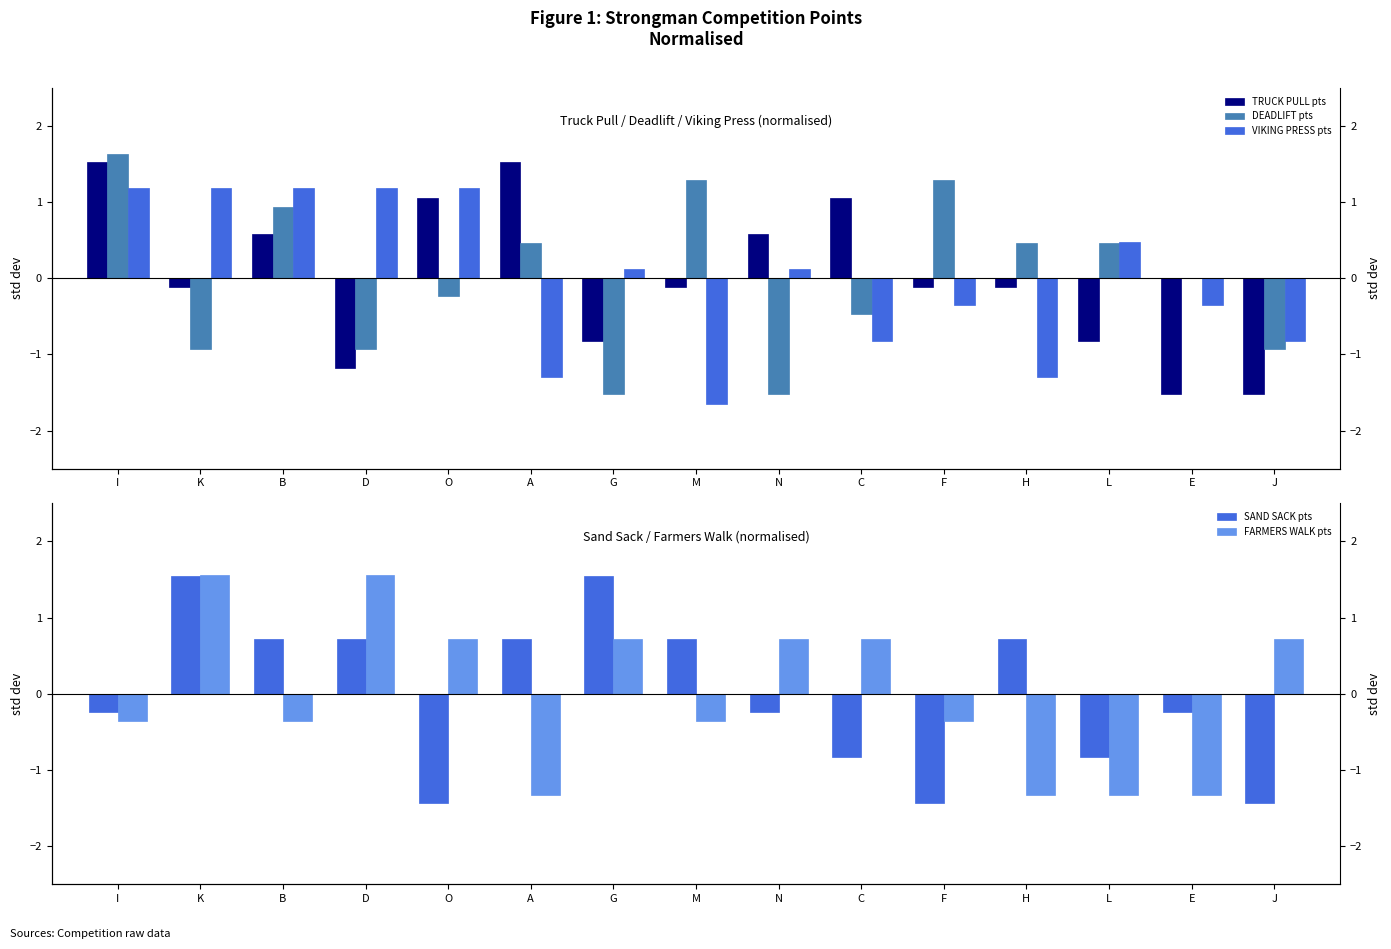

How many series are shown in this chart?

5